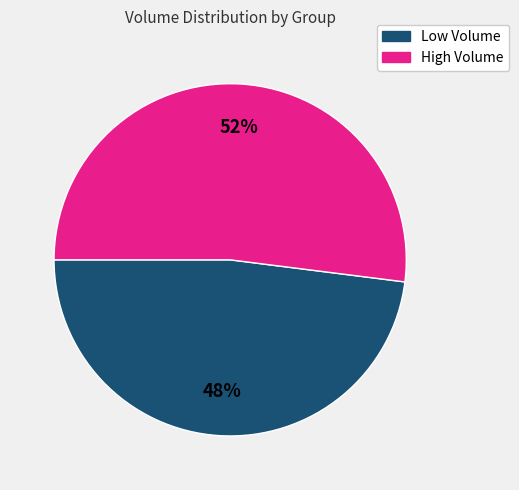

To the nearest percent, what is the difference between the largest and smallest slice percentages?

4%